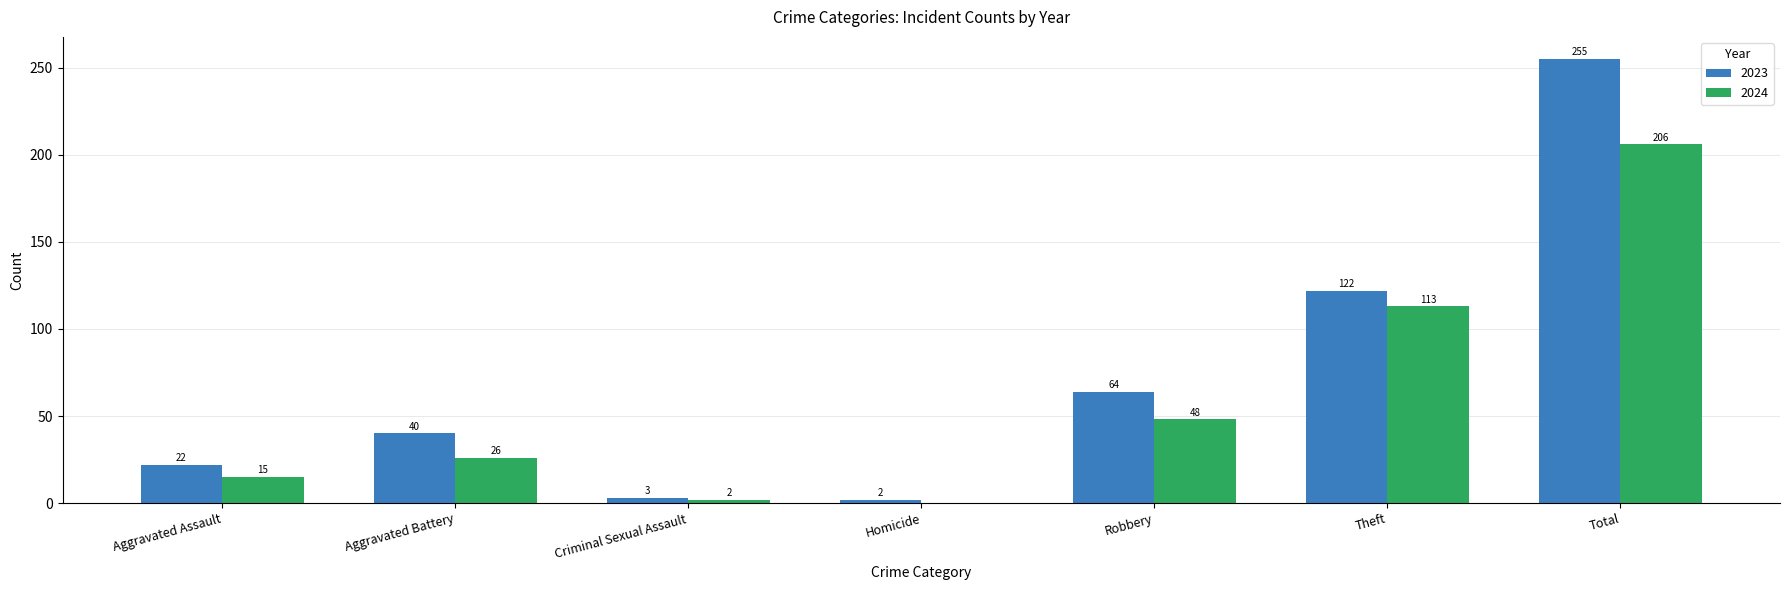

The value of 2023 at Criminal Sexual Assault is 3. True or false?

True